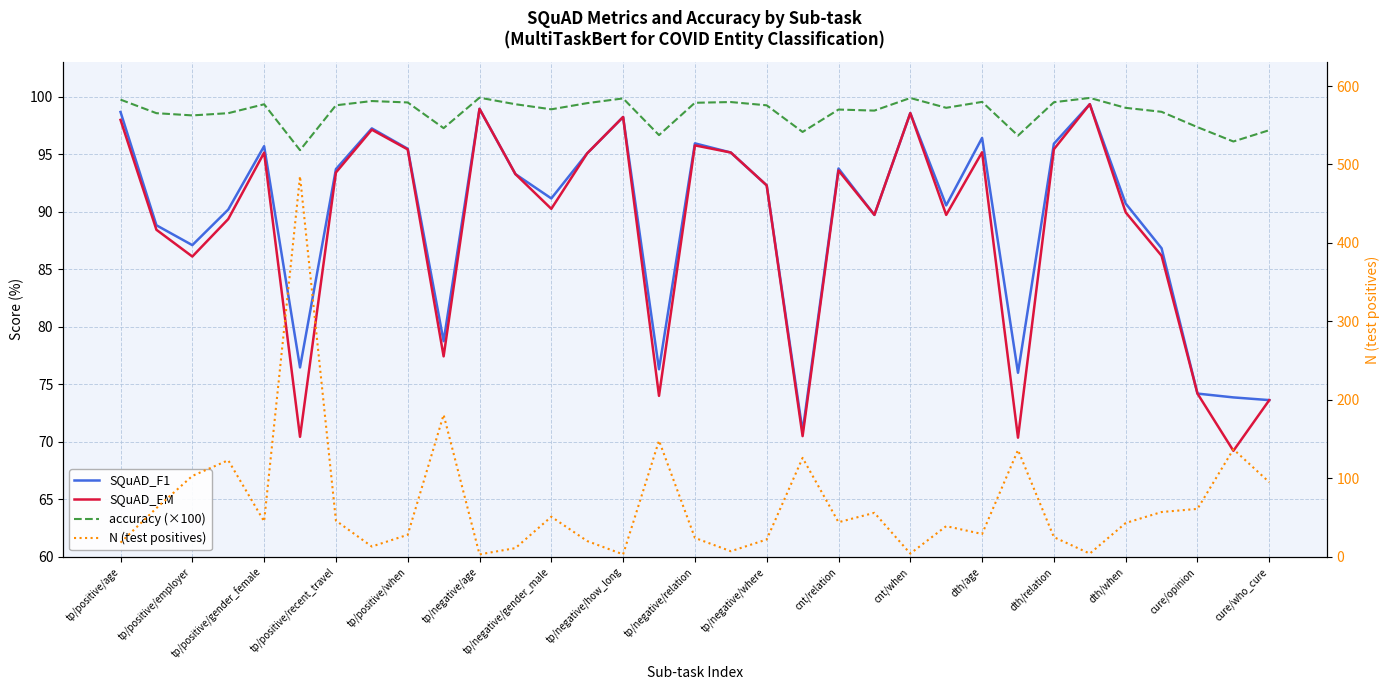

Rank the series by their maximum value, from highest to lowest.

N (test positives), accuracy (×100), SQuAD_F1, SQuAD_EM